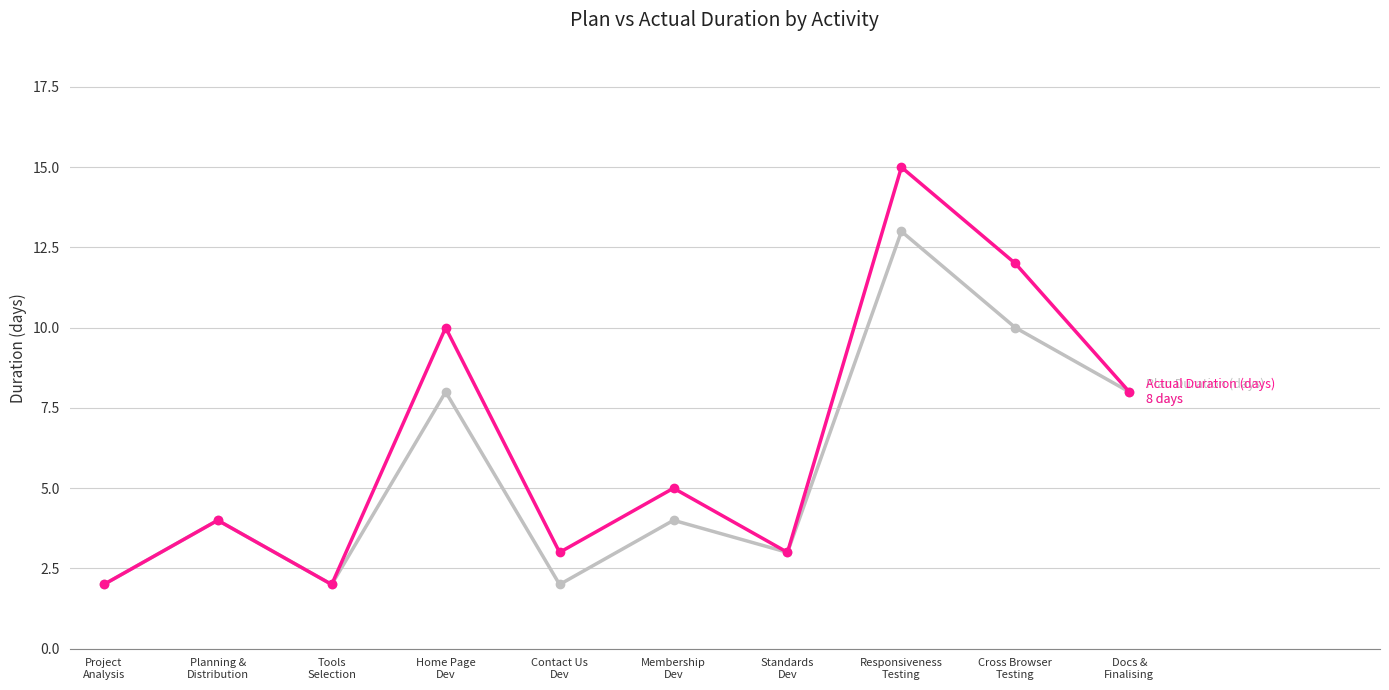

Reading left to right, what are all the values shown in this chart?

Plan Duration (days): 2	4	2	8	2	4	3	13	10	8
Actual Duration (days): 2	4	2	10	3	5	3	15	12	8